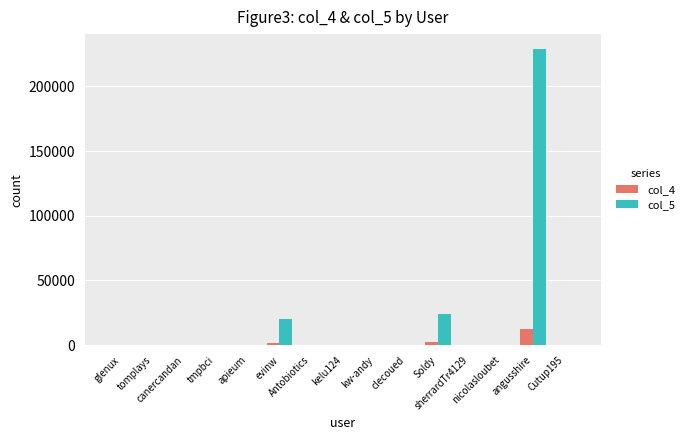

What is the greatest value displayed?

229017